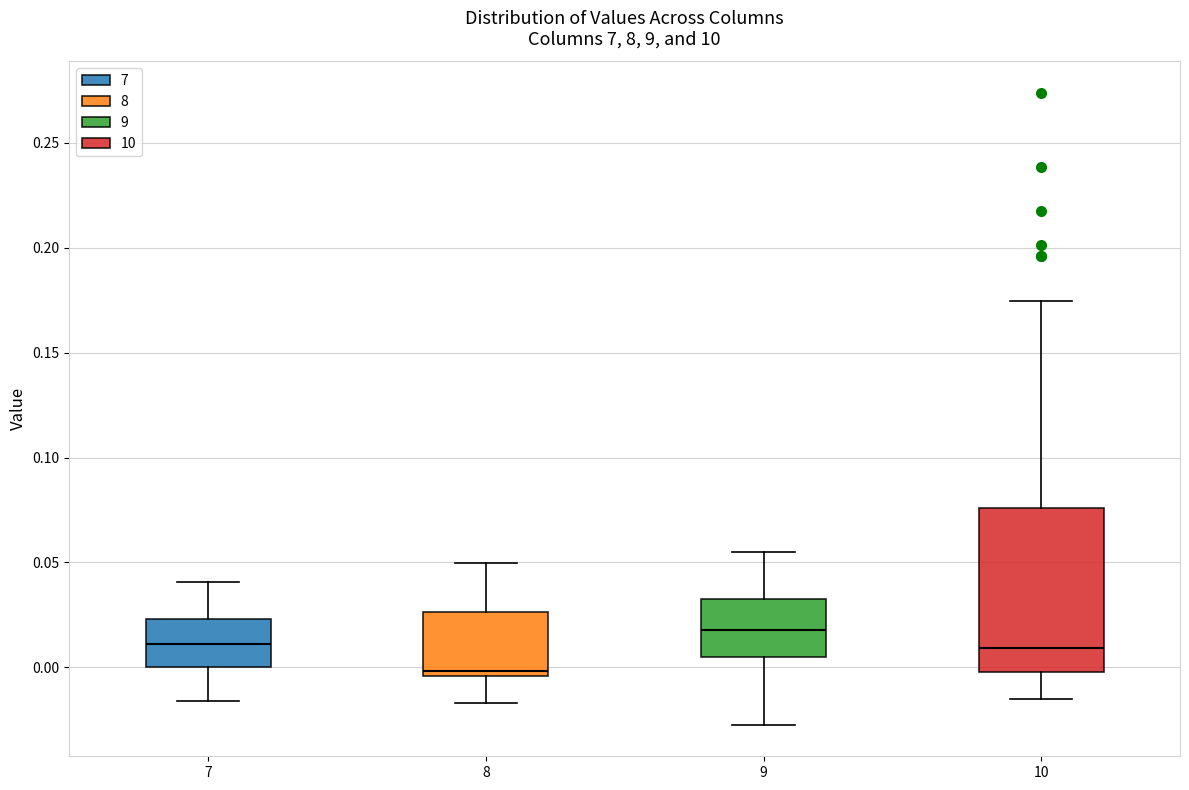

Where is the lower edge of the box at x = 9 on the y-axis? The values are not printed on the chart, so give them approximately, as read against the axis.

0.005